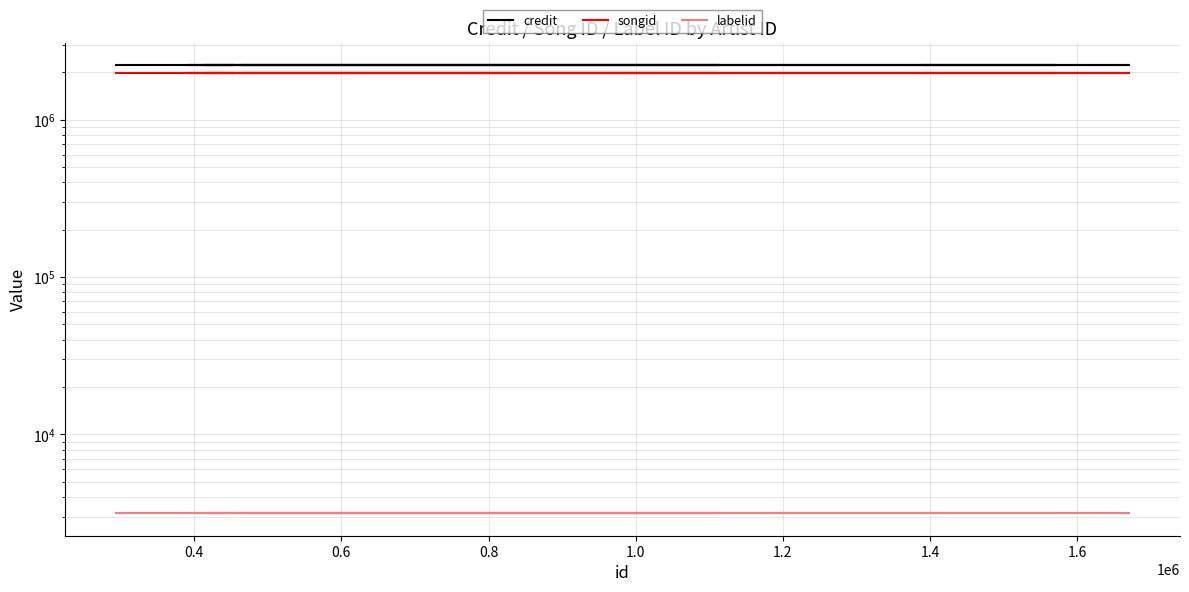

What is the value of the labelid point at the 2nd from the left?

3152